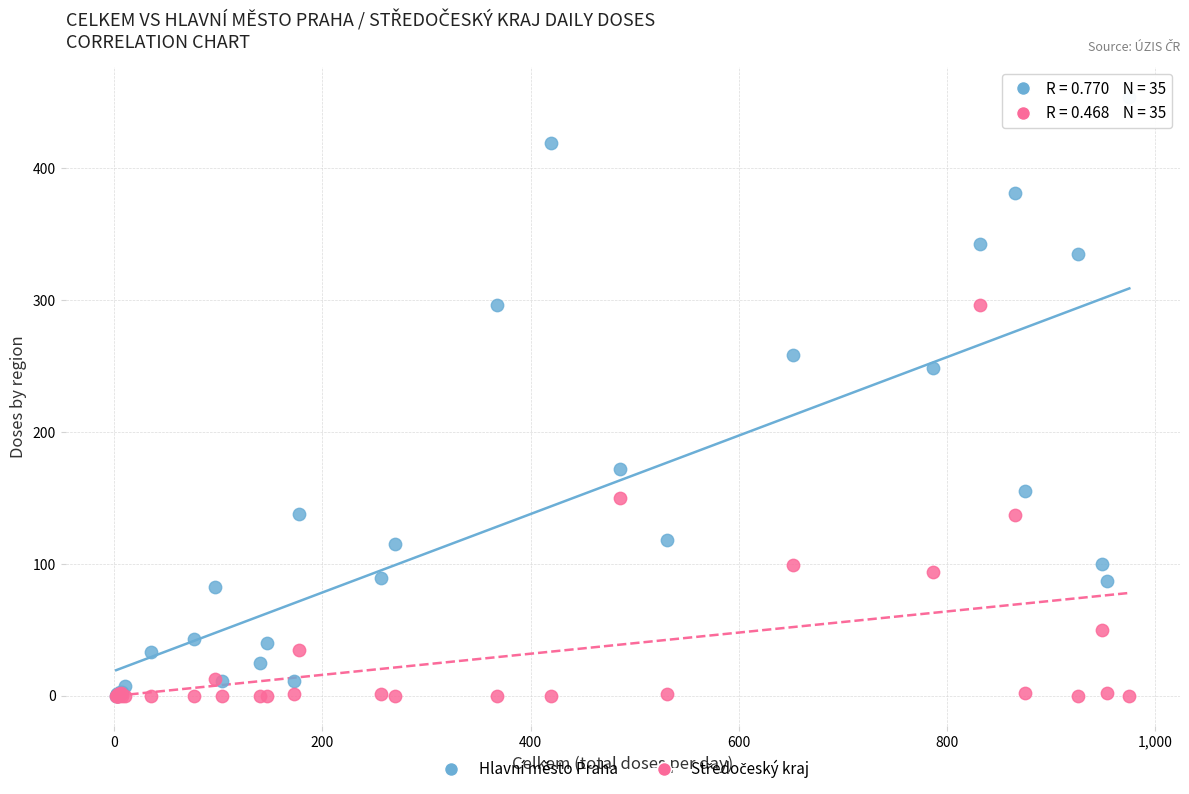

Across all series, what Y value is closest to 227?

248